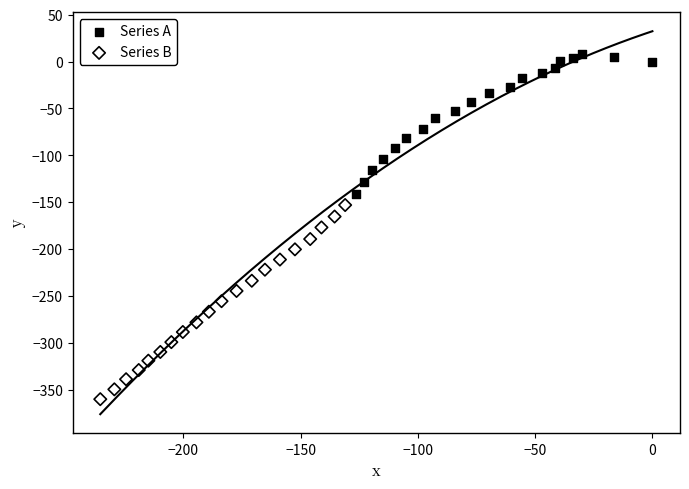

Which series contains the highest Y value?

Series A